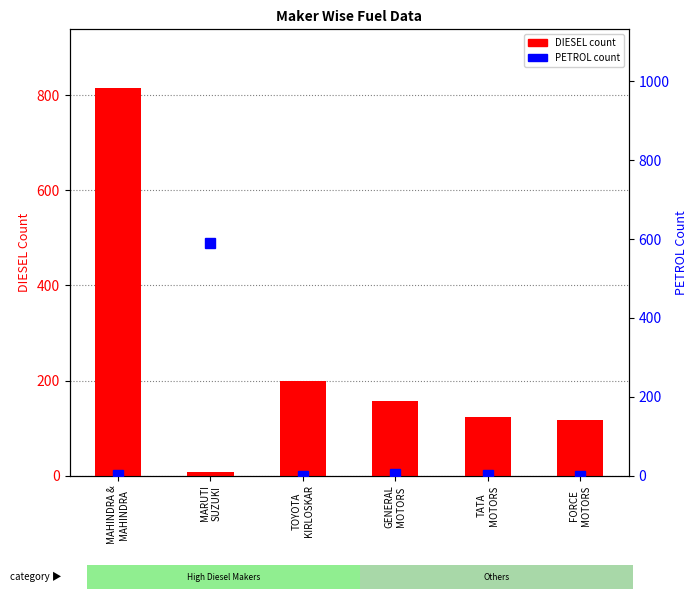

How many data points in DIESEL are above 156?

2